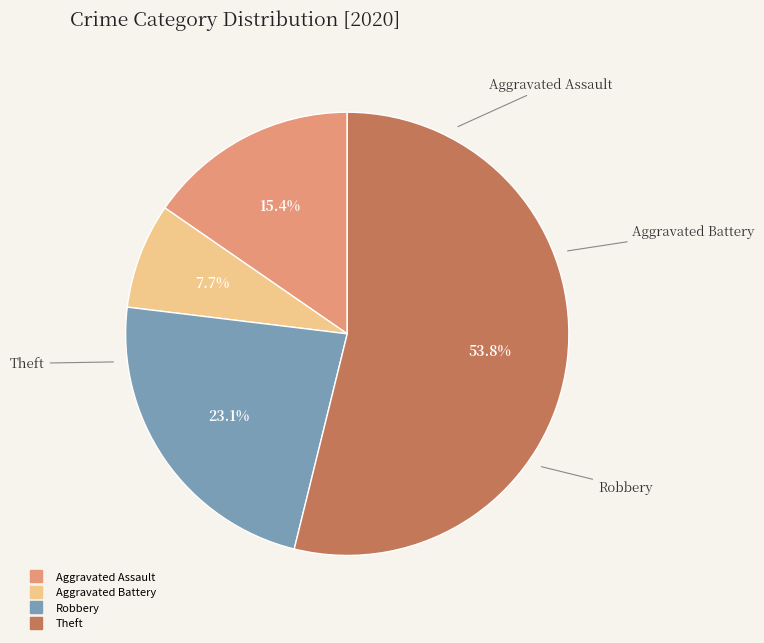

Does any single category account for the majority?

Yes